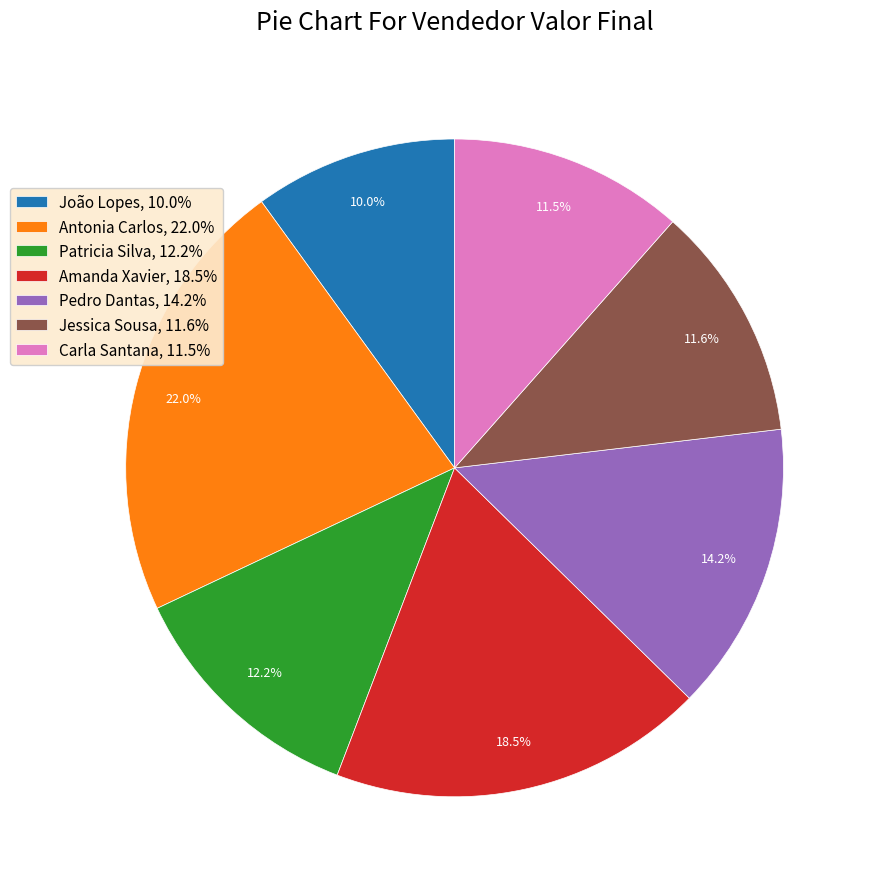

What percentage is NOT represented by Carla Santana?

88.5%